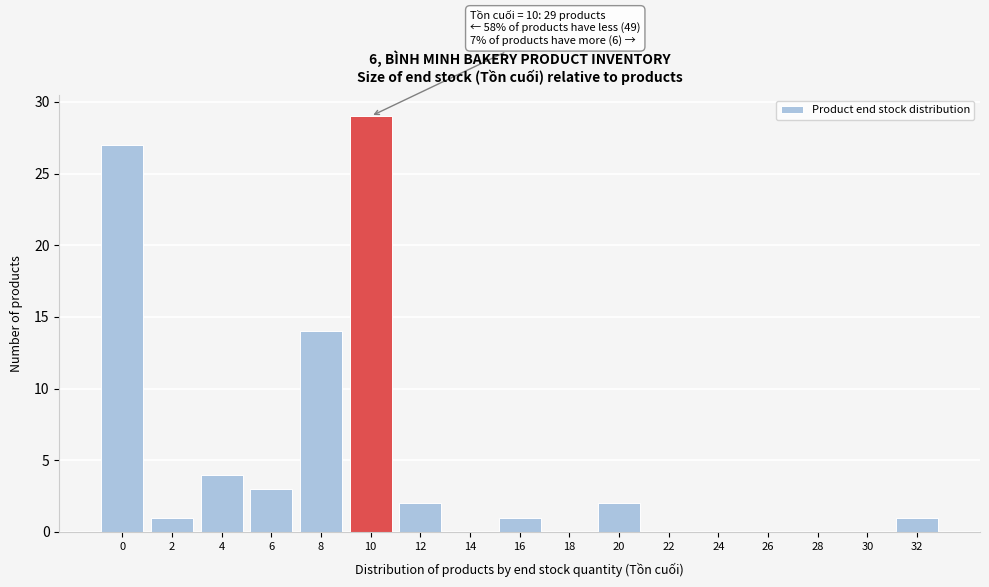

Reading left to right, list all the values displayed in this chart.

0=27	2=1	4=4	6=3	8=14	10=29	12=2	14=0	16=1	18=0	20=2	22=0	24=0	26=0	28=0	30=0	32=1